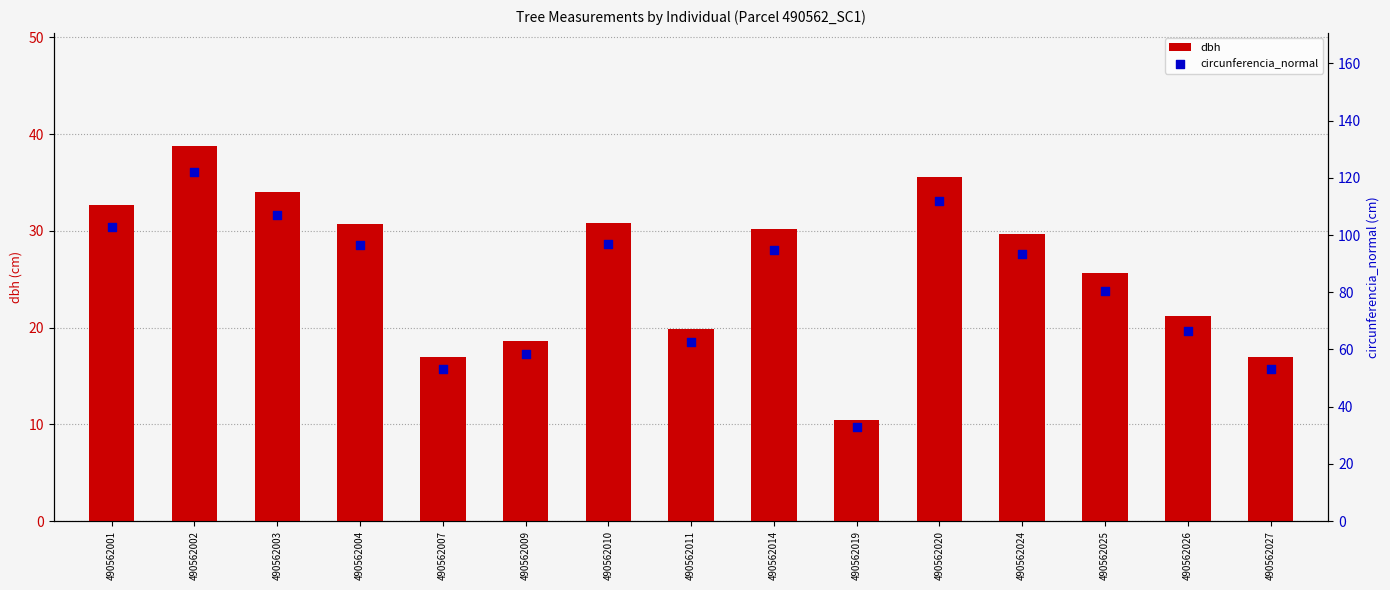

Which series has the largest Y range (max minus min)?

circunferencia_normal